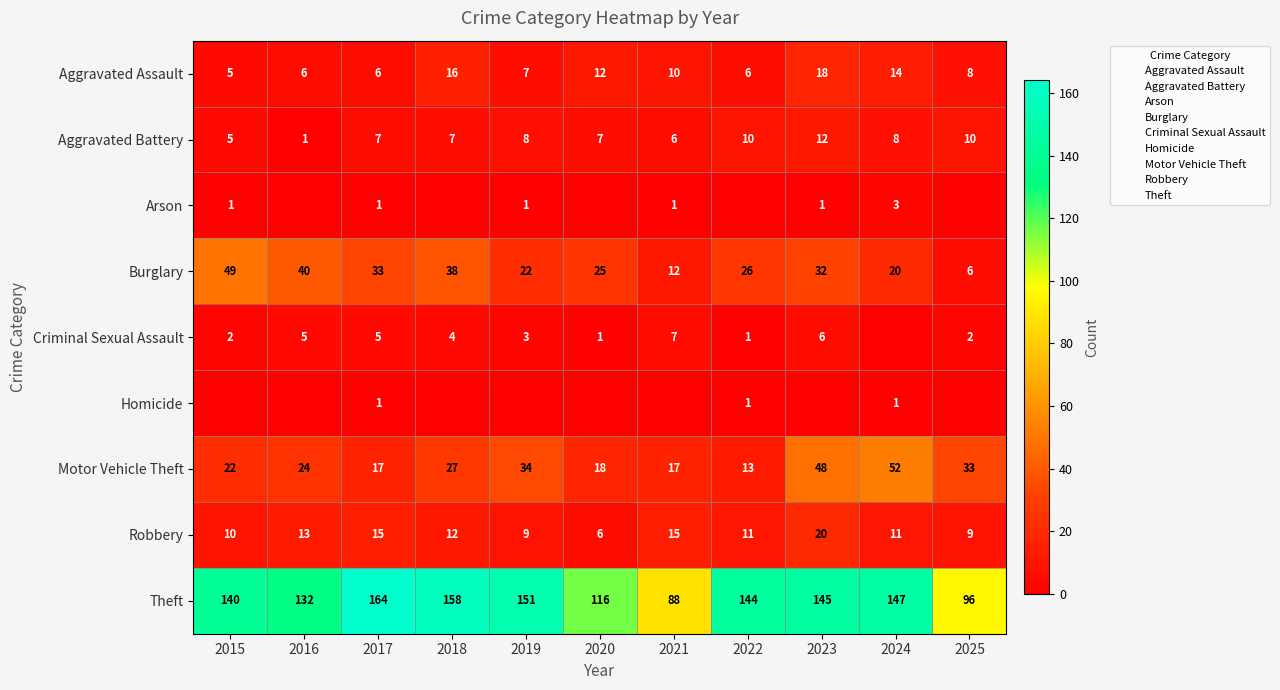

List the labels in order of Homicide value, smallest first.

2015, 2016, 2018, 2019, 2020, 2021, 2023, 2025, 2017, 2022, 2024